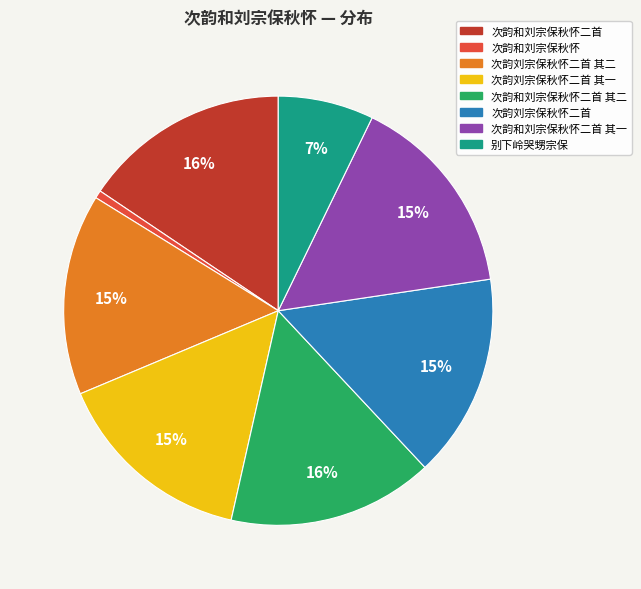

Count the number of slices in the pie.

8